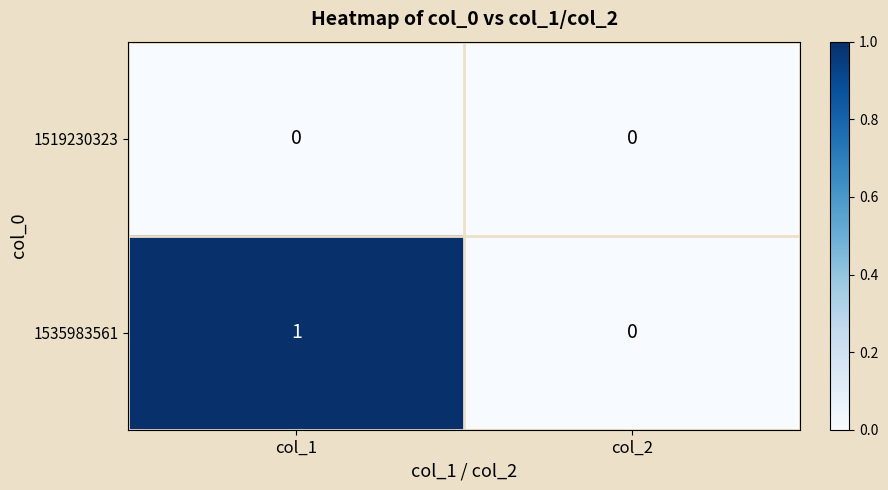

At which category is the sum across all series the highest?

col_1